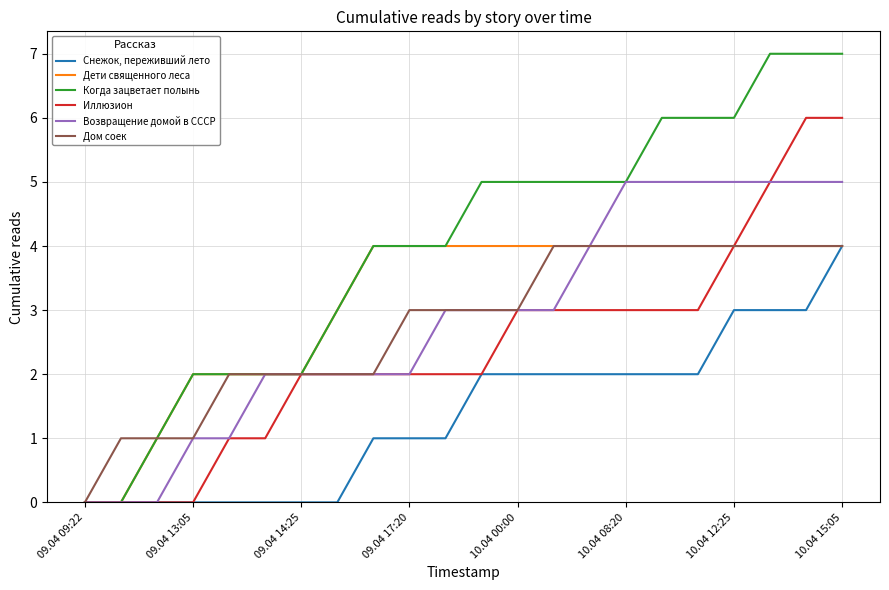

Which series has the largest range (max minus min)?

Когда зацветает полынь